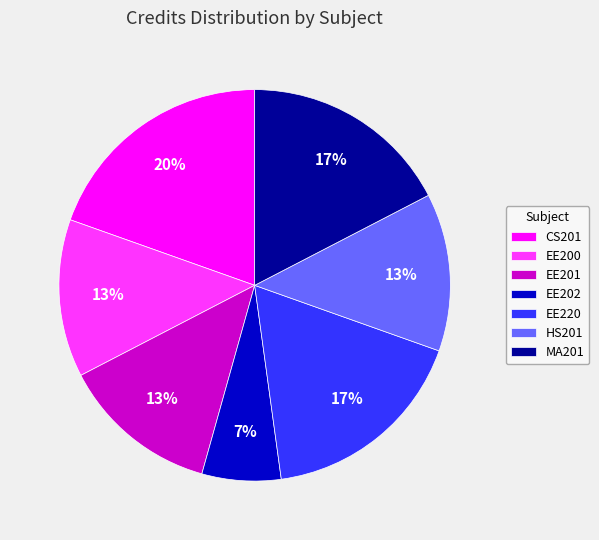

Which category has the smallest portion of the pie?

EE202